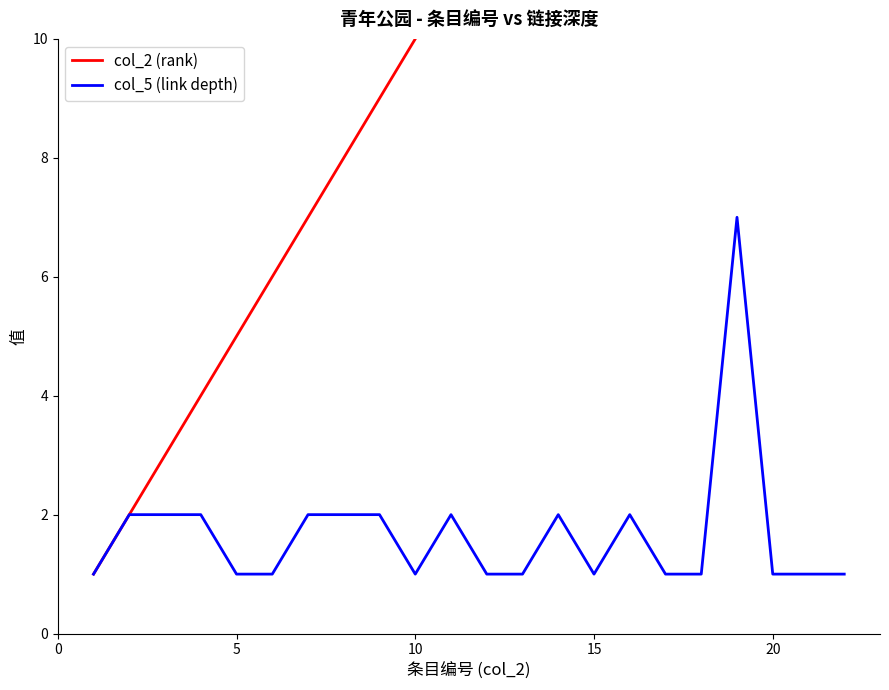

What is the highest value of the col_5 (link depth) series?

7